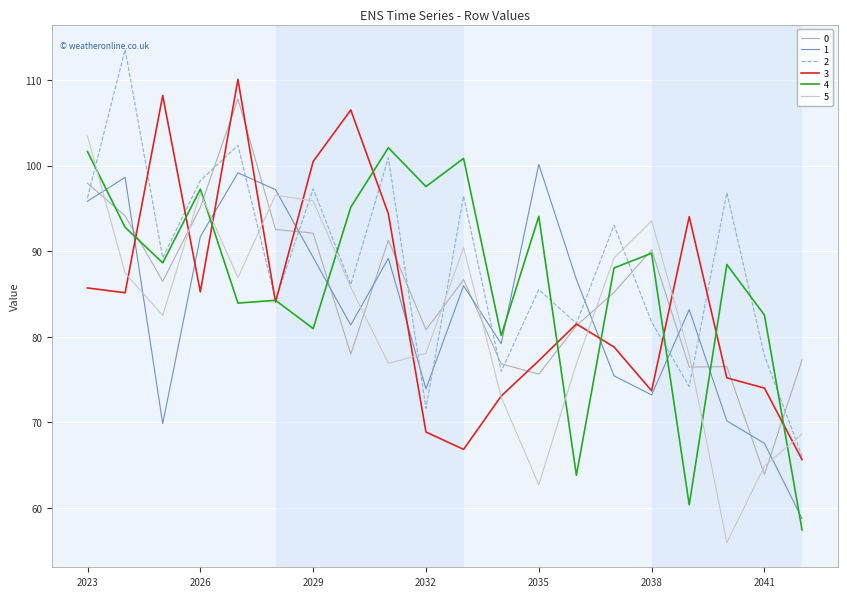

What is the highest value of the 4 series?

102.1